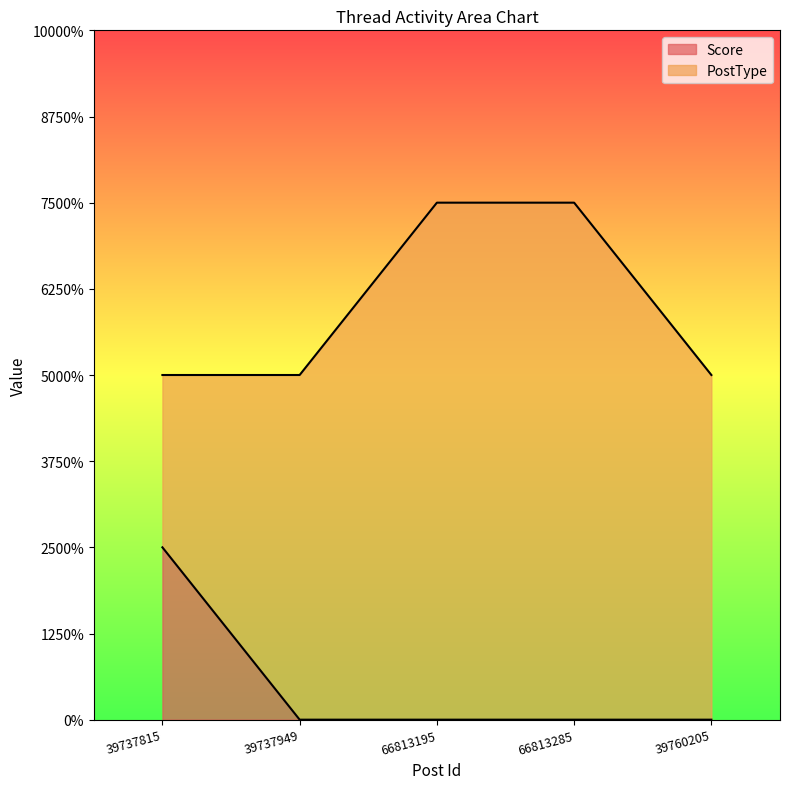

Reading left to right, list all the values displayed in this chart.

1	0	0	0	0